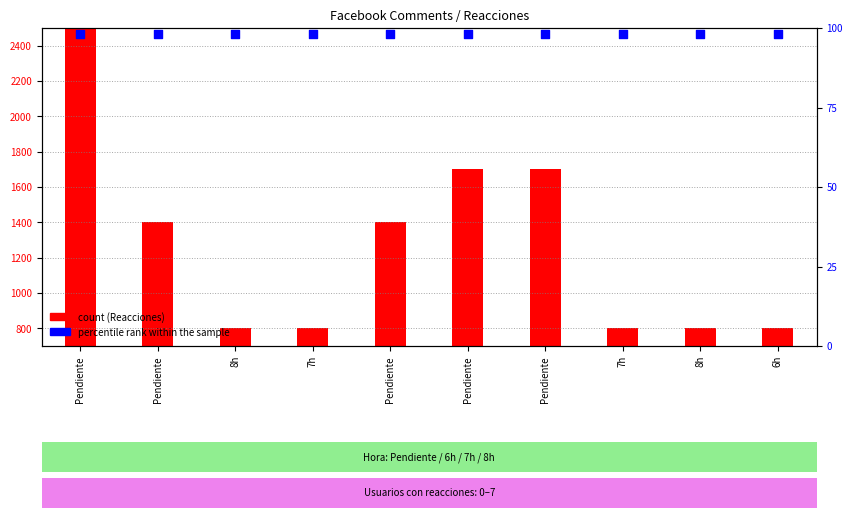

At which category is the sum across all series the highest?

Pendiente